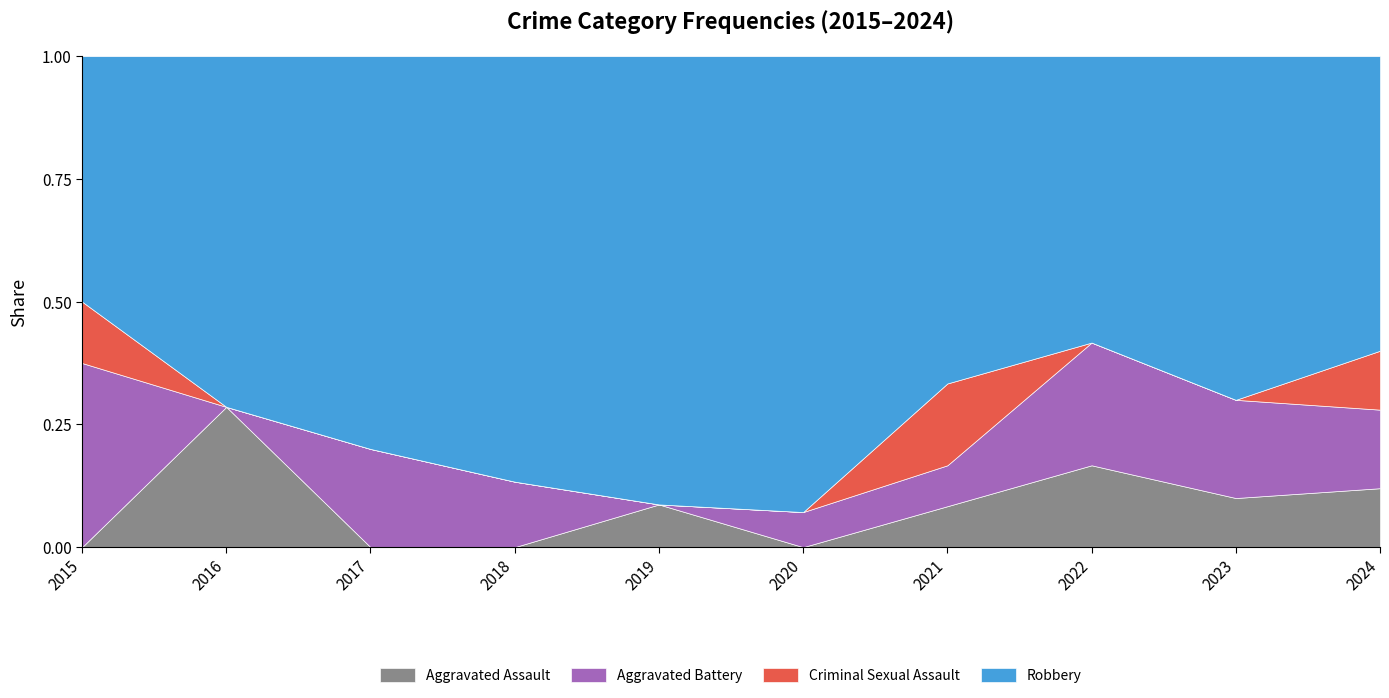

Is it true that Aggravated Assault equals 0.2 at 2020?

False